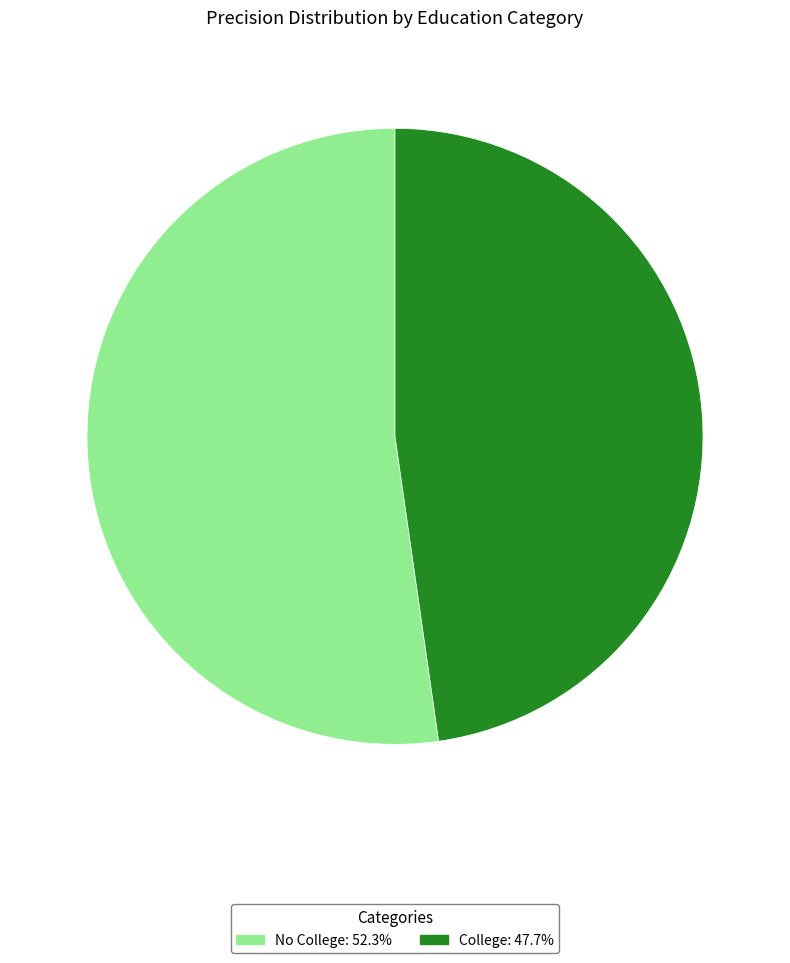

Rank the categories by value from lowest to highest.

College, No College